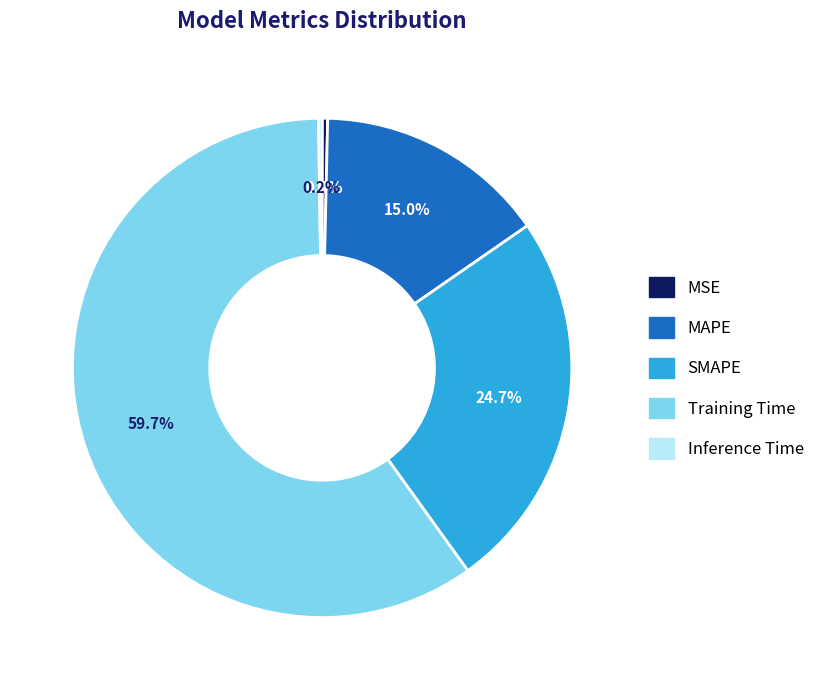

Is Training Time the majority of the pie?

Yes